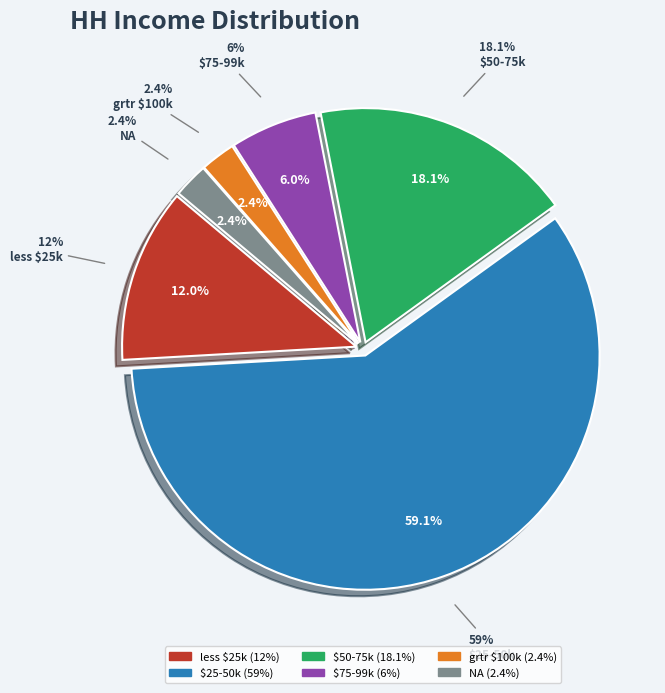

To the nearest percent, what percentage of the pie is $75-99k?

6%